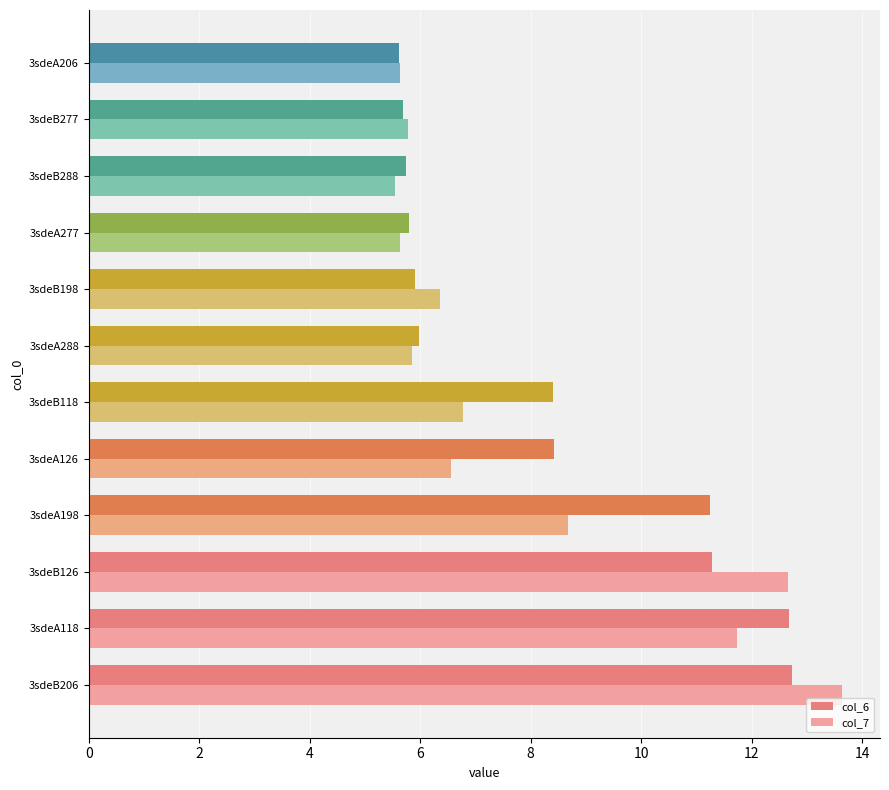

List the series in order of their overall mean, lowest first.

col_7, col_6